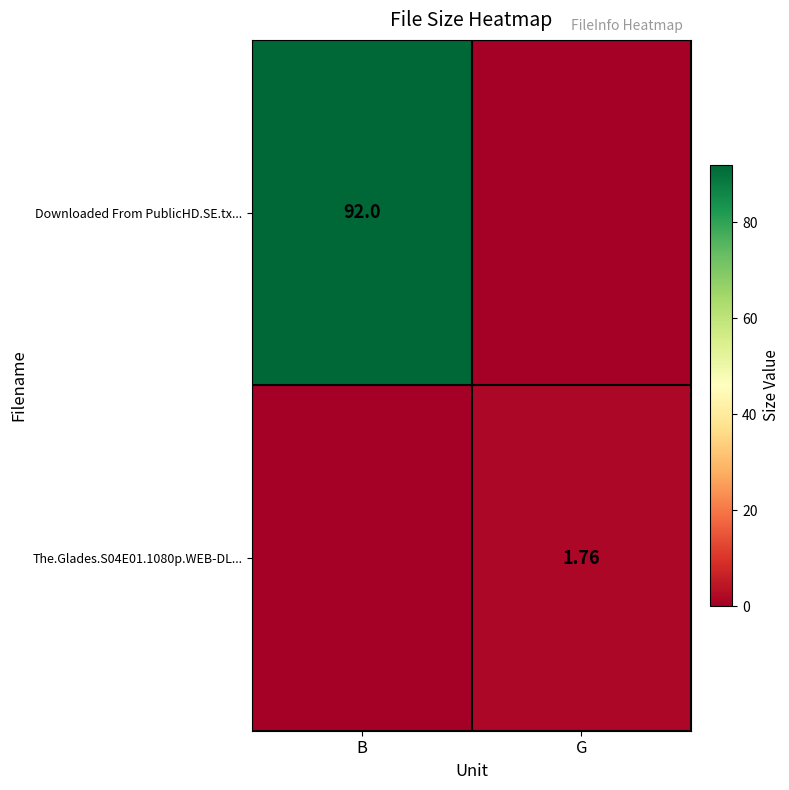

Is the value of The.Glades.S04E01.1080p.WEB-DL... at G greater than the value of Downloaded From PublicHD.SE.tx... at B?

No